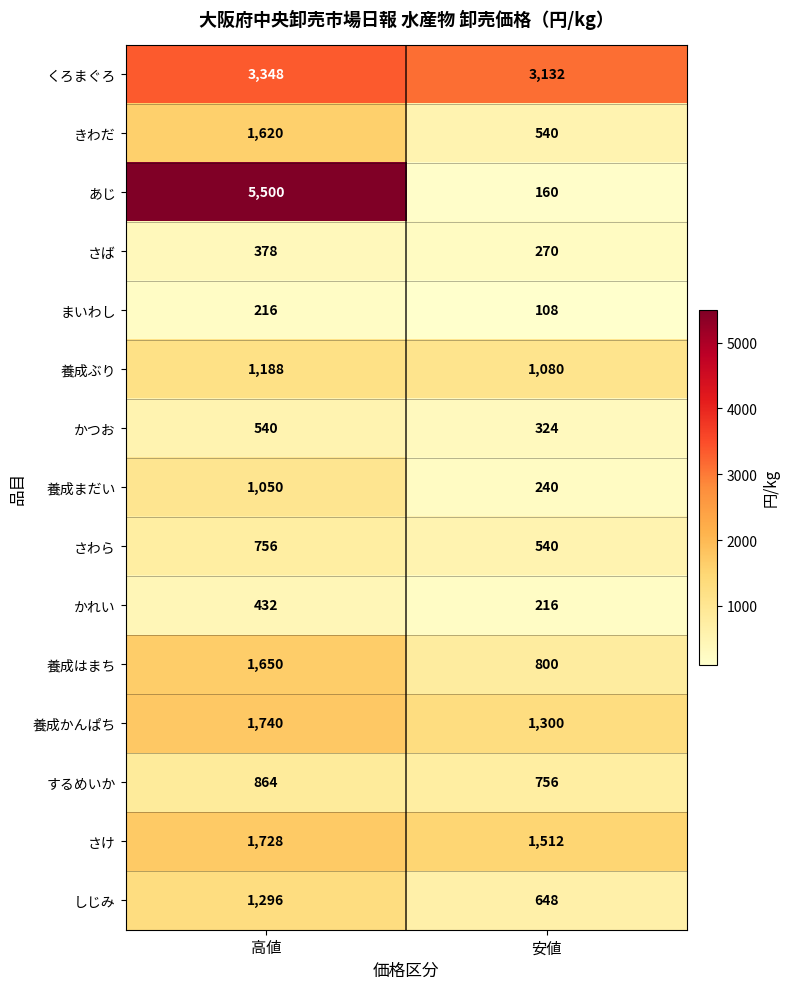

At which category is the sum across all series the highest?

高値